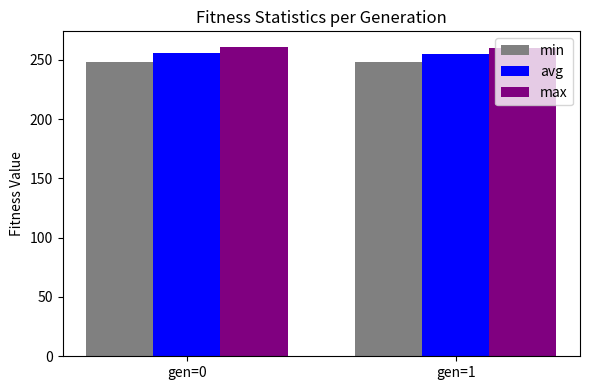

The avg series shows 53.8 at gen=1. True or false?

False